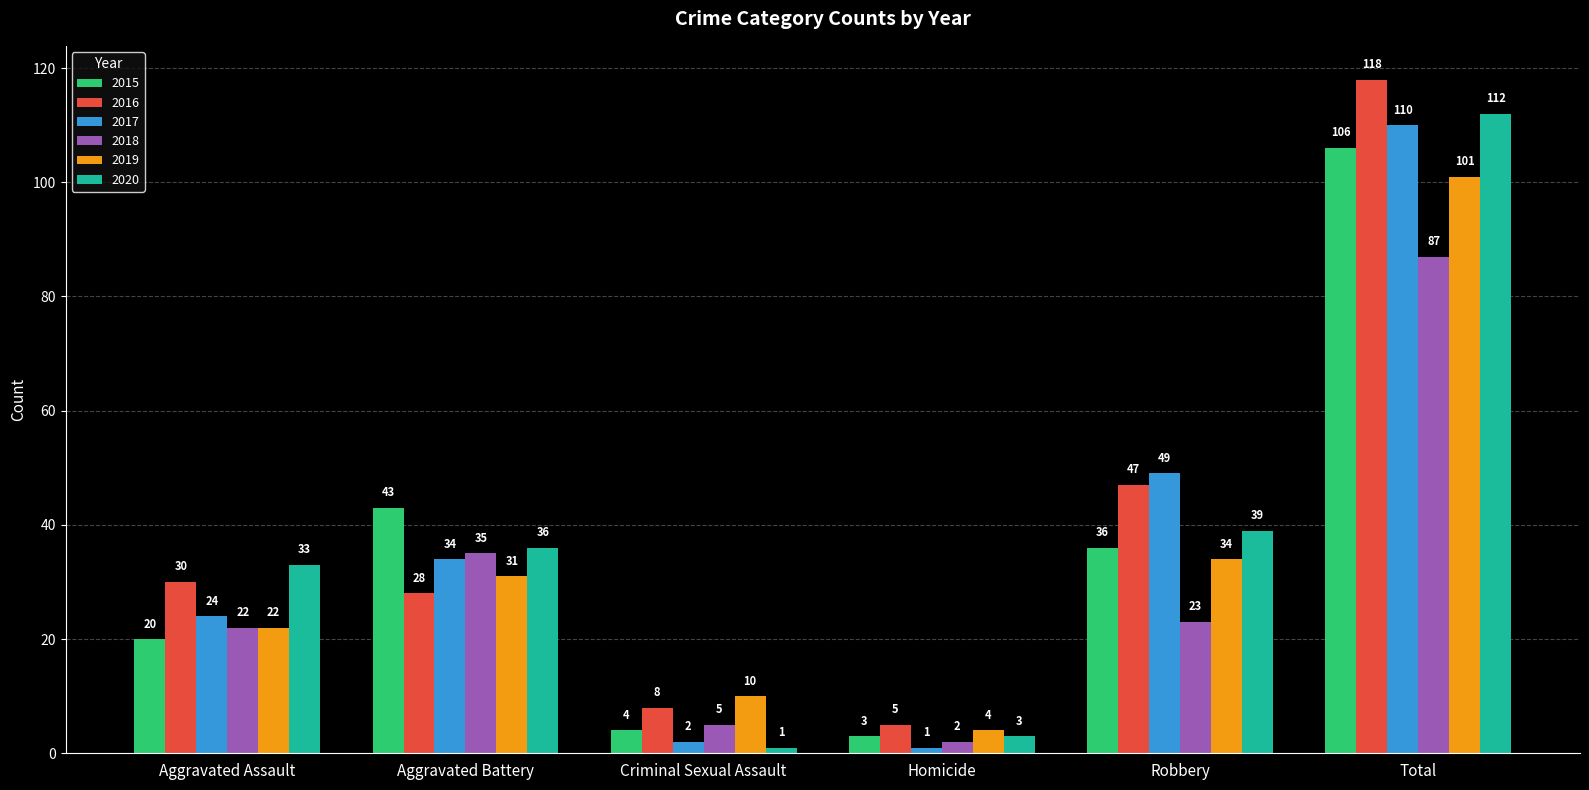

What is the sum of all 2018 values?

174